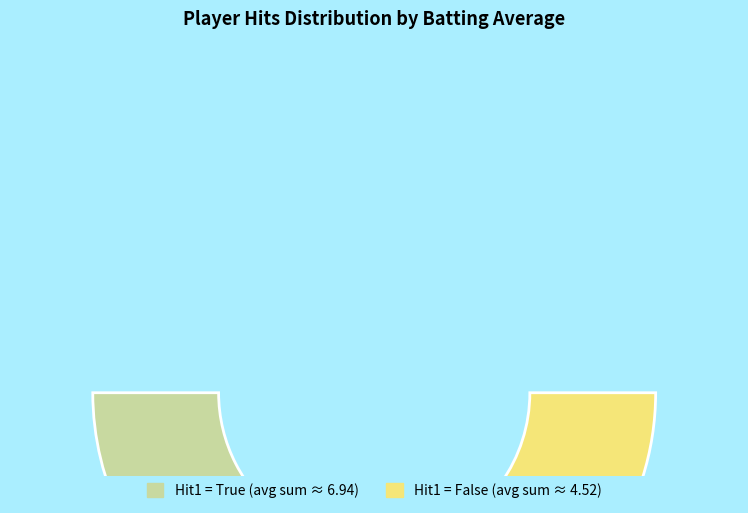

Is it true that True is 57% of the pie?

False